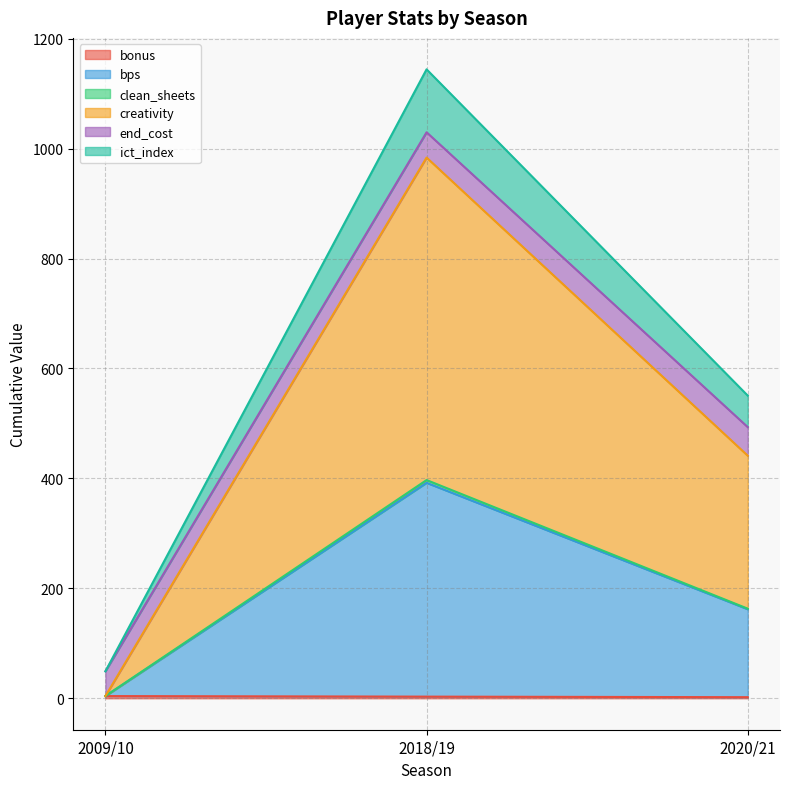

At which category is the sum across all series the highest?

2018/19